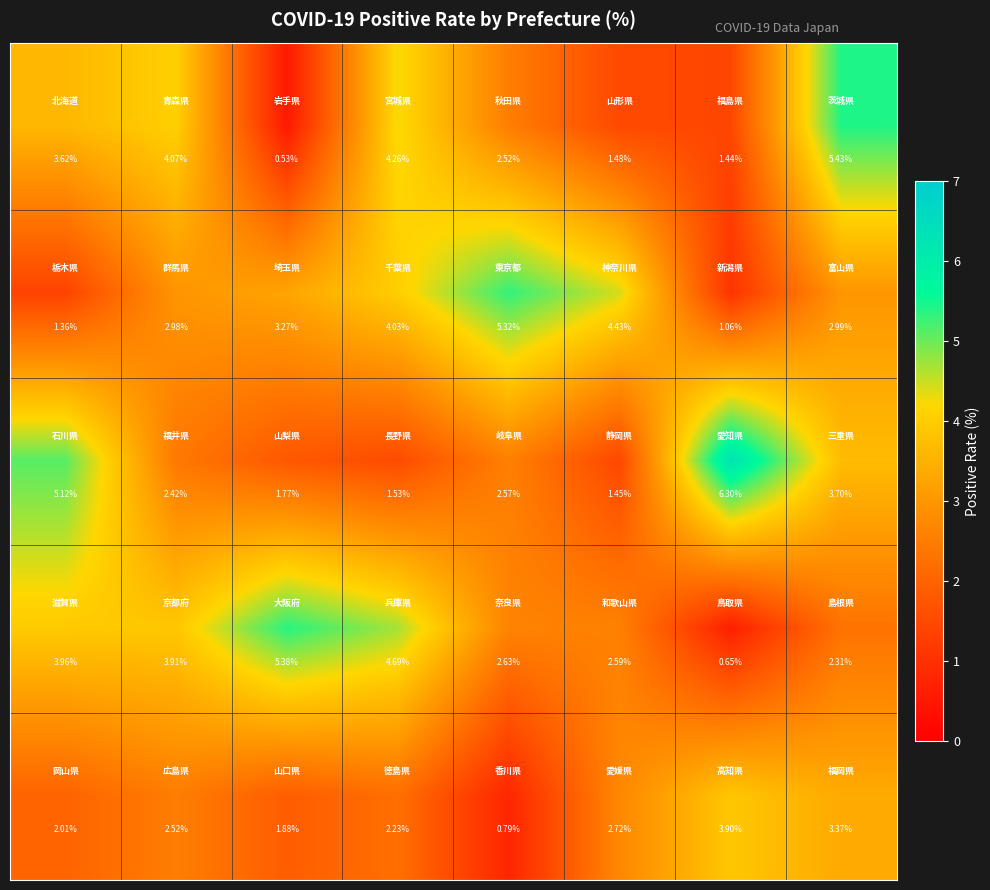

Count the number of categories in the chart.

8